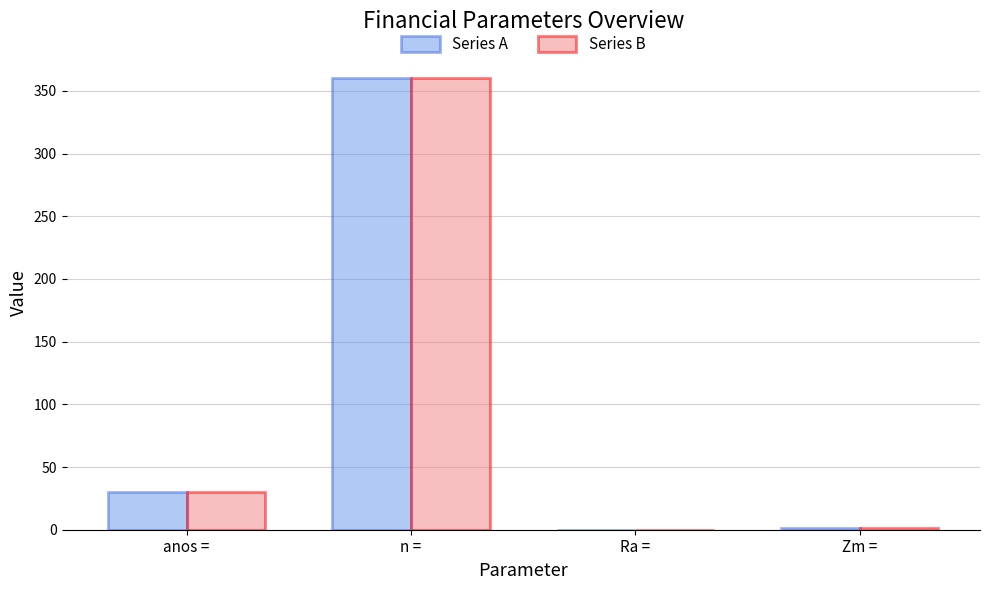

What is the sum of all Series B values?

391.1